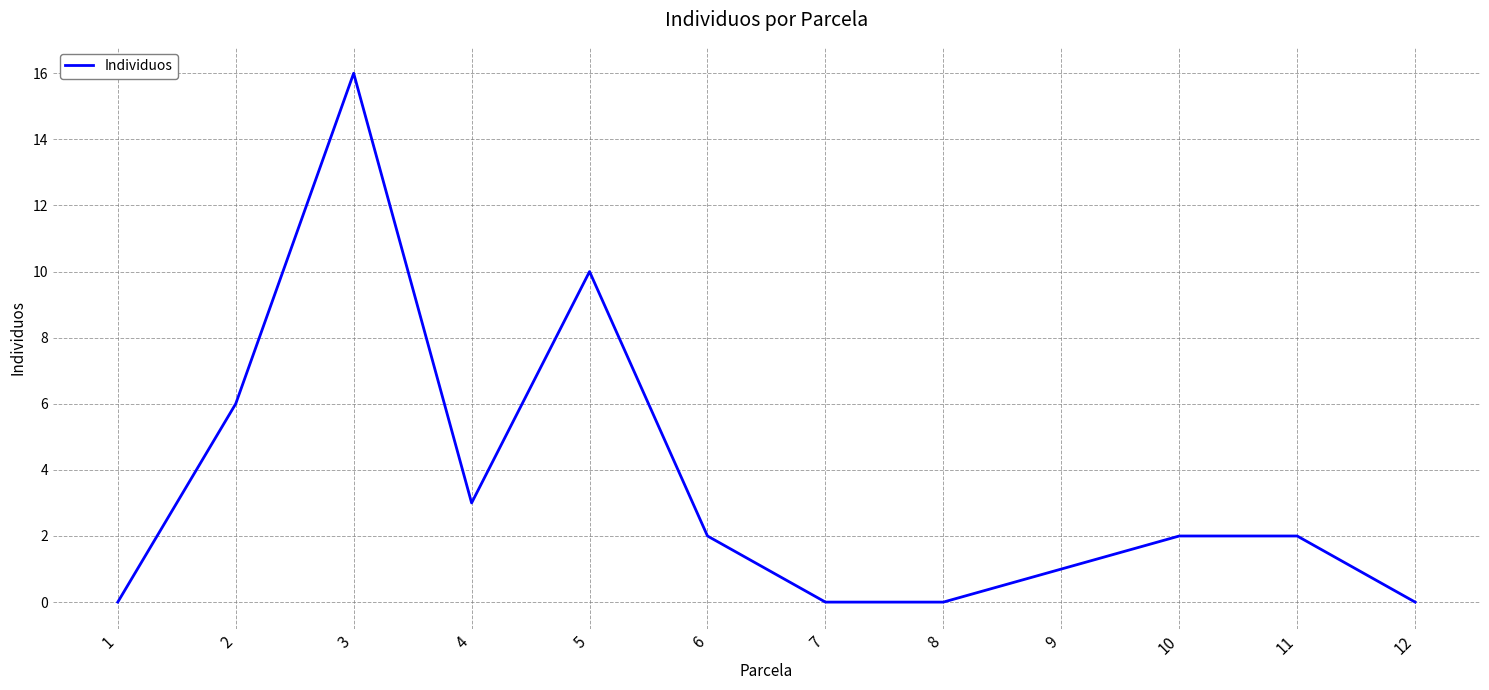

Where is the first local maximum?

3